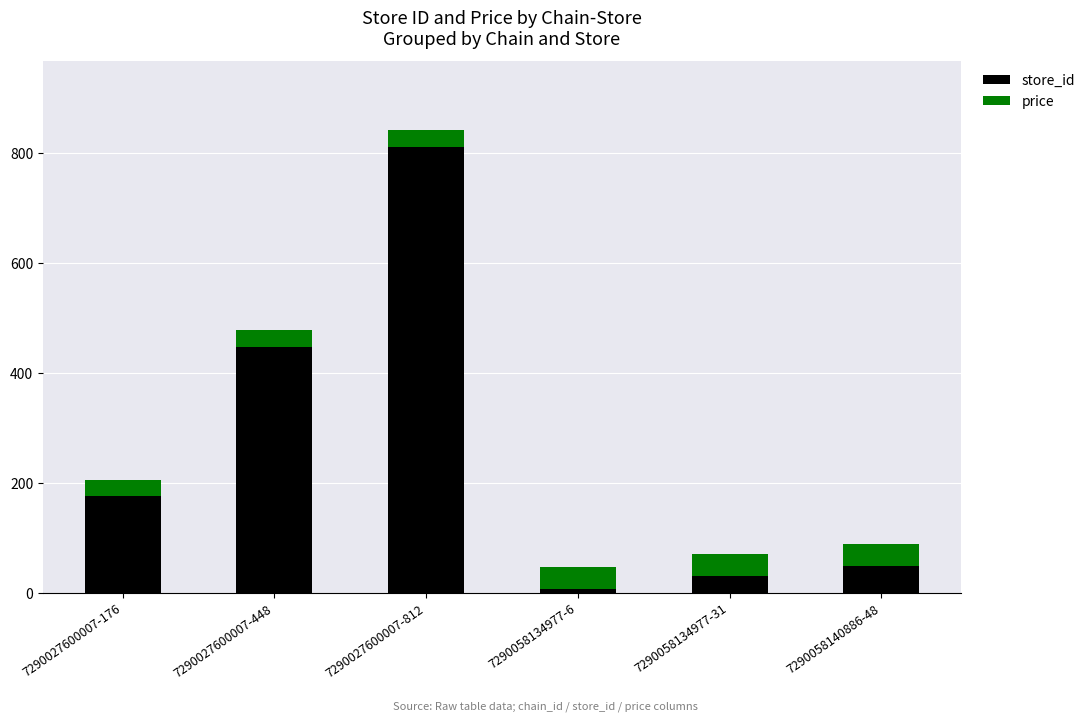

Reading left to right, transcribe the values for store_id.

7290027600007-176=176.0	7290027600007-448=448.0	7290027600007-812=812.0	7290058134977-6=6.0	7290058134977-31=31.0	7290058140886-48=48.0